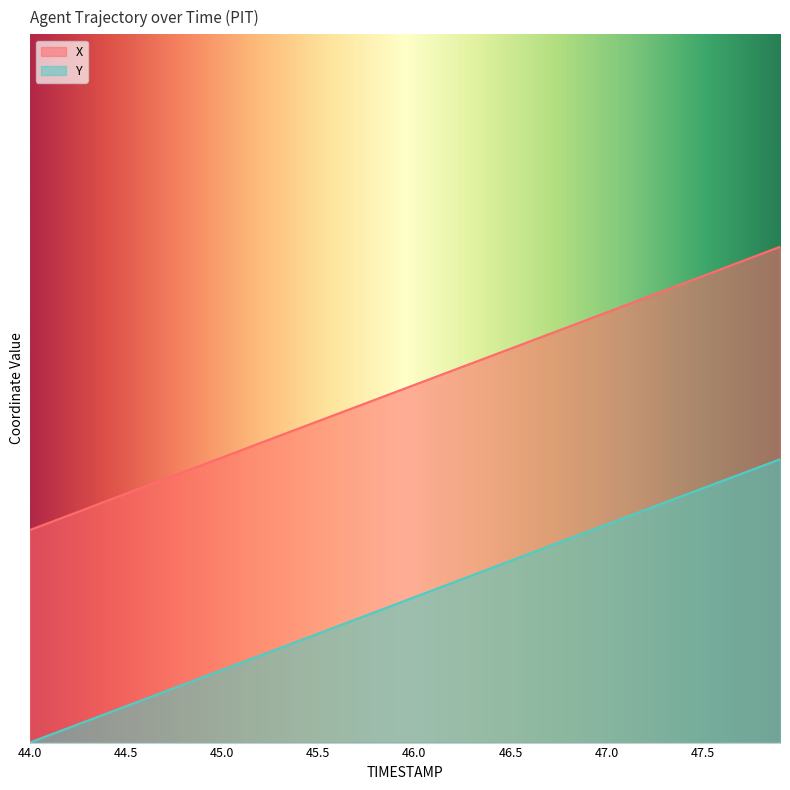

Between 46.1 and 46.2, which series saw the biggest shift?

Y